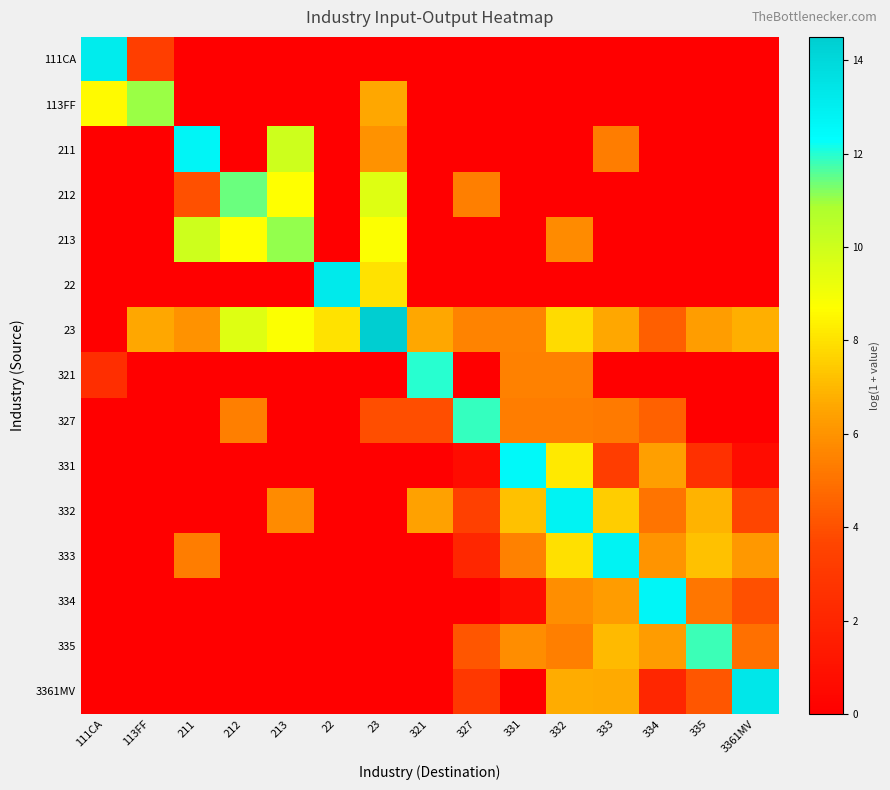

Count the number of categories in the chart.

15